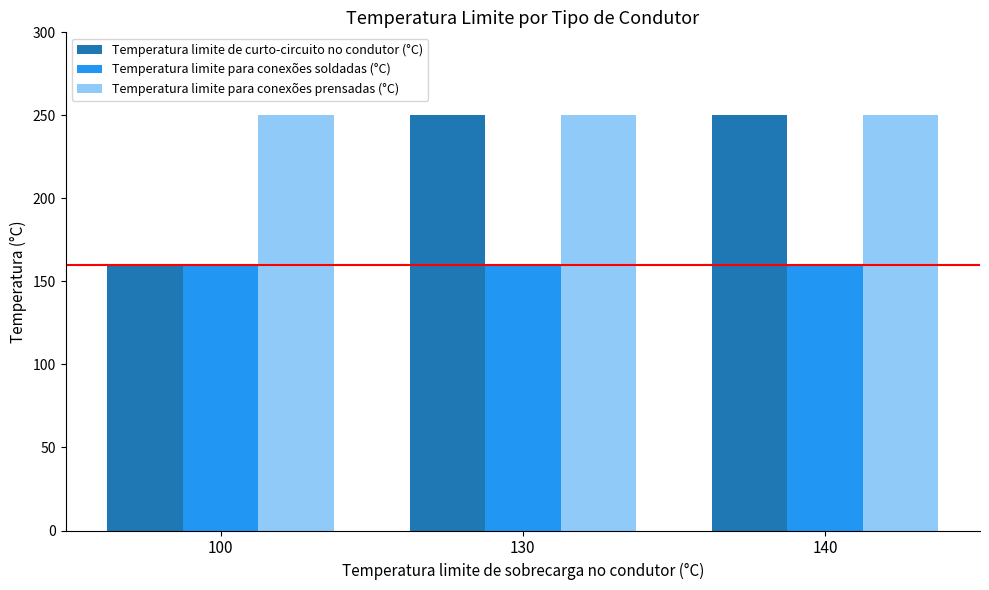

The value of Temperatura limite para conexões prensadas (°C) at 140 is 250. True or false?

True